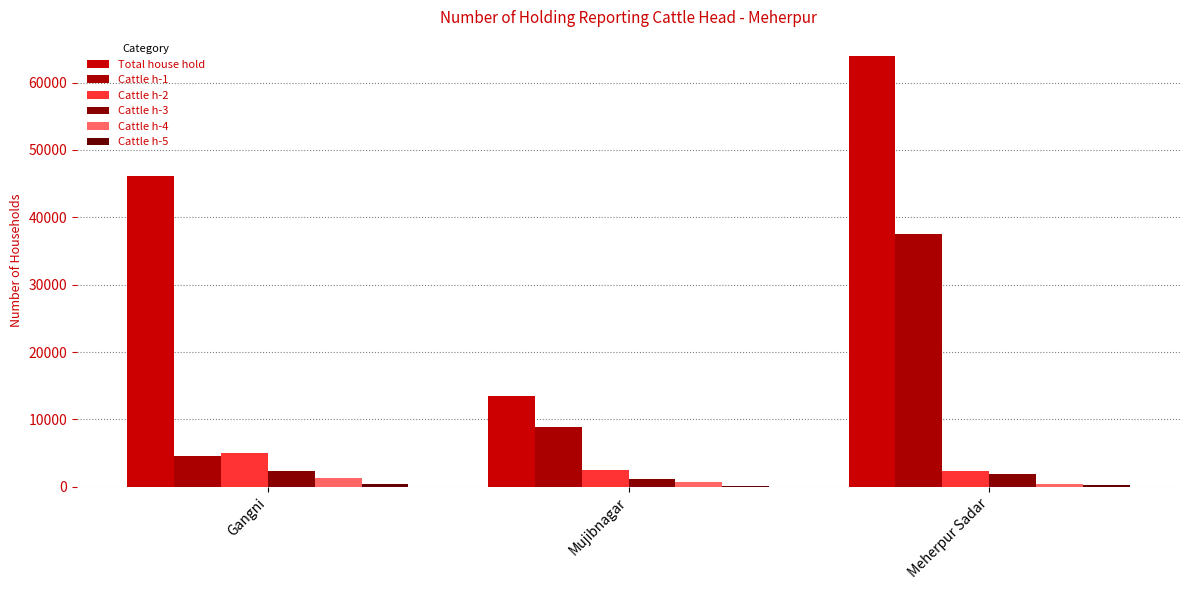

The Cattle h-3 series shows 1889 at Mujibnagar. True or false?

False